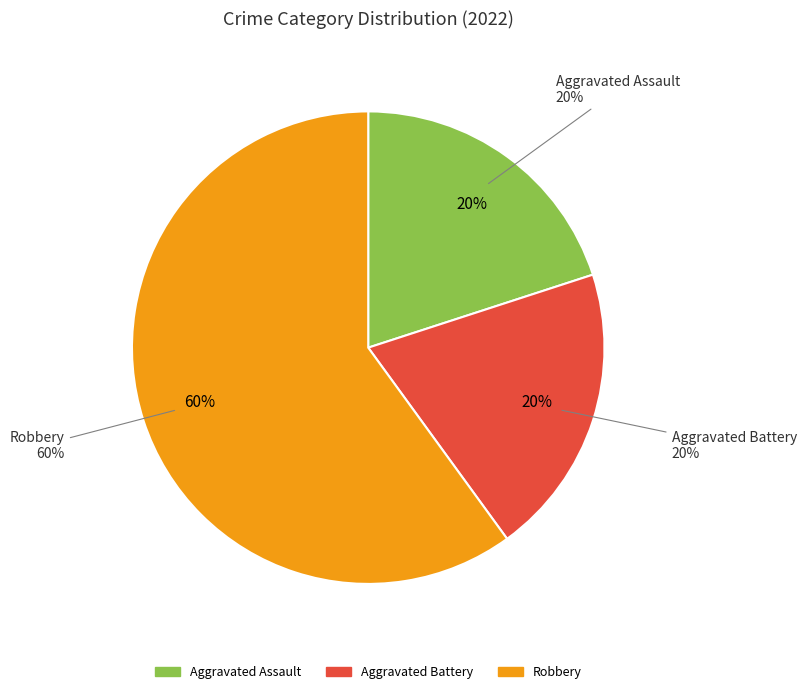

Count the number of slices in the pie.

3